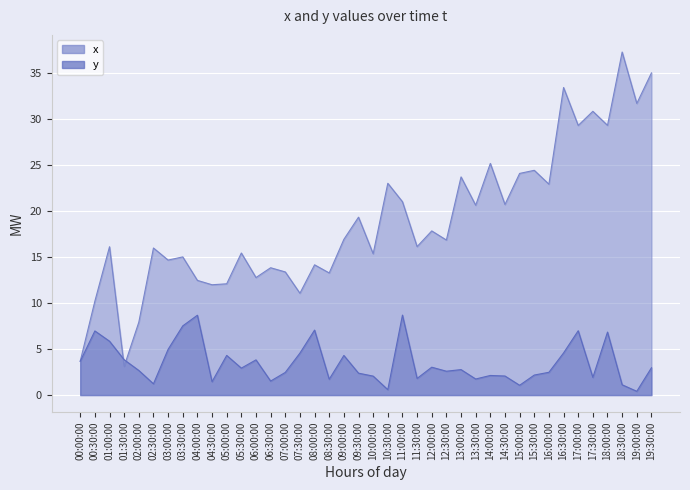

Reading right to left, list all the values displayed in this chart.

x: 19:30:00=35.0	19:00:00=31.7	18:30:00=37.3	18:00:00=29.3	17:30:00=30.8	17:00:00=29.3	16:30:00=33.4	16:00:00=22.9	15:30:00=24.4	15:00:00=24.1	14:30:00=20.7	14:00:00=25.2	13:30:00=20.6	13:00:00=23.7	12:30:00=16.8	12:00:00=17.8	11:30:00=16.1	11:00:00=21.0	10:30:00=23.0	10:00:00=15.4	09:30:00=19.3	09:00:00=16.9	08:30:00=13.3	08:00:00=14.1	07:30:00=11.1	07:00:00=13.4	06:30:00=13.8	06:00:00=12.8	05:30:00=15.4	05:00:00=12.1	04:30:00=12.0	04:00:00=12.5	03:30:00=15.0	03:00:00=14.7	02:30:00=16.0	02:00:00=7.9	01:30:00=3.1	01:00:00=16.1	00:30:00=10.2	00:00:00=3.7
y: 19:30:00=3.0	19:00:00=0.4	18:30:00=1.1	18:00:00=6.8	17:30:00=1.9	17:00:00=7.0	16:30:00=4.6	16:00:00=2.5	15:30:00=2.2	15:00:00=1.1	14:30:00=2.1	14:00:00=2.1	13:30:00=1.7	13:00:00=2.8	12:30:00=2.6	12:00:00=3.0	11:30:00=1.8	11:00:00=8.7	10:30:00=0.6	10:00:00=2.1	09:30:00=2.4	09:00:00=4.3	08:30:00=1.7	08:00:00=7.1	07:30:00=4.6	07:00:00=2.5	06:30:00=1.5	06:00:00=3.8	05:30:00=2.9	05:00:00=4.3	04:30:00=1.5	04:00:00=8.7	03:30:00=7.5	03:00:00=5.0	02:30:00=1.2	02:00:00=2.7	01:30:00=3.8	01:00:00=5.9	00:30:00=7.0	00:00:00=3.7